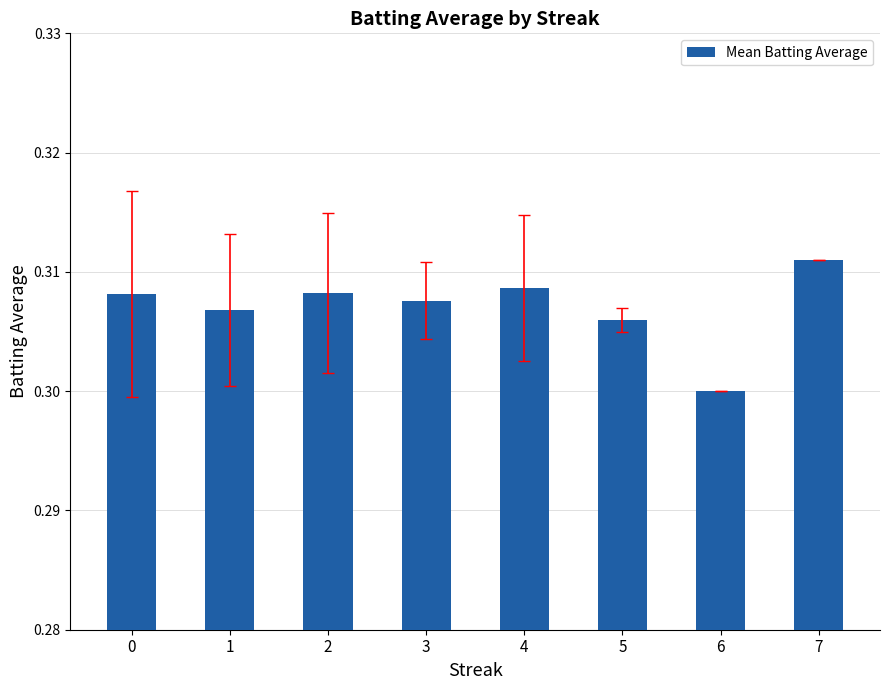

What is the sum of all values?

2.5